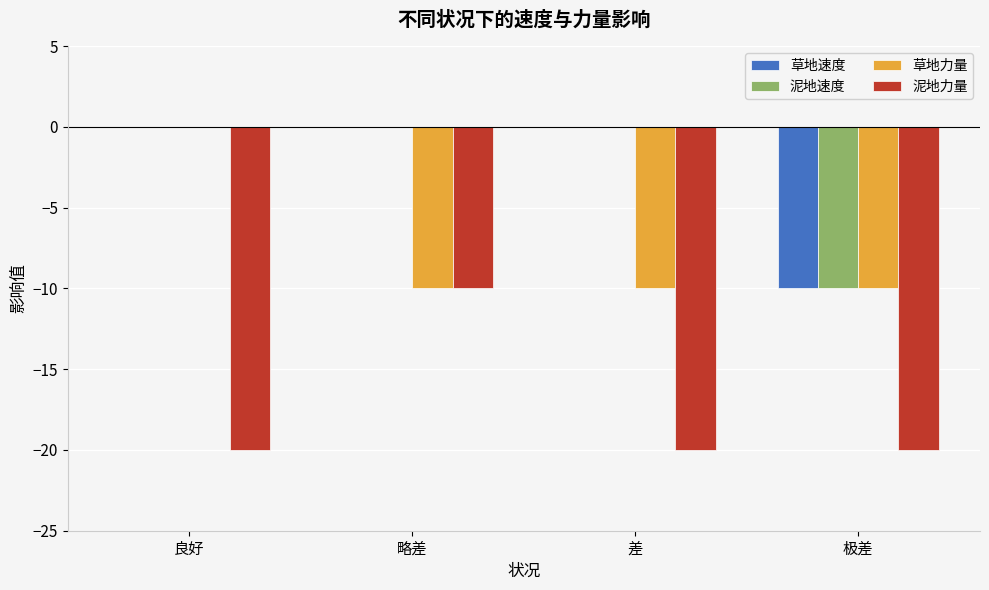

Reading left to right, list all the values displayed in this chart.

草地速度: 良好=0	略差=0	差=0	极差=-10
泥地速度: 良好=0	略差=0	差=0	极差=-10
草地力量: 良好=0	略差=-10	差=-10	极差=-10
泥地力量: 良好=-20	略差=-10	差=-20	极差=-20